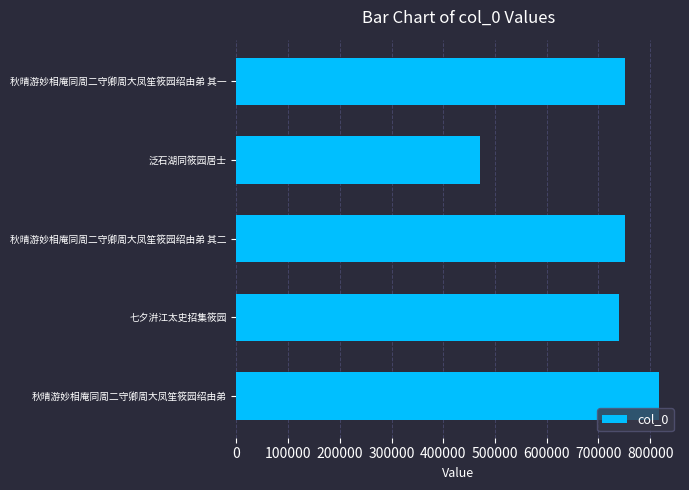

Is it true that the value at 秋晴游妙相庵同周二守卿周大凤笙筱园绍由弟 其二 is 751748?

True